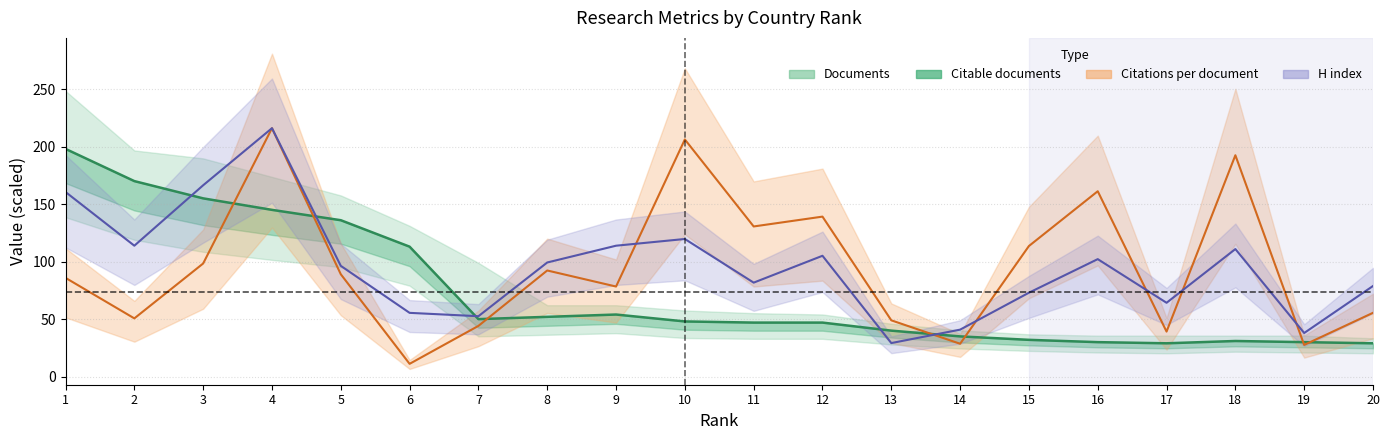

What is the value of the Citations per document point at the 20th from the left?

55.5